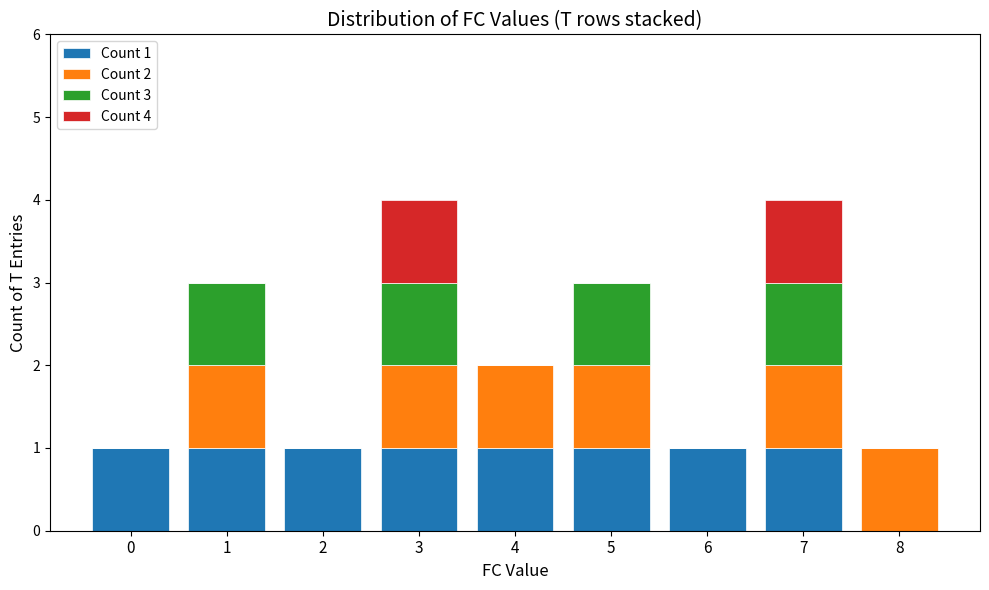

Read the Count 2 value at 5.

1